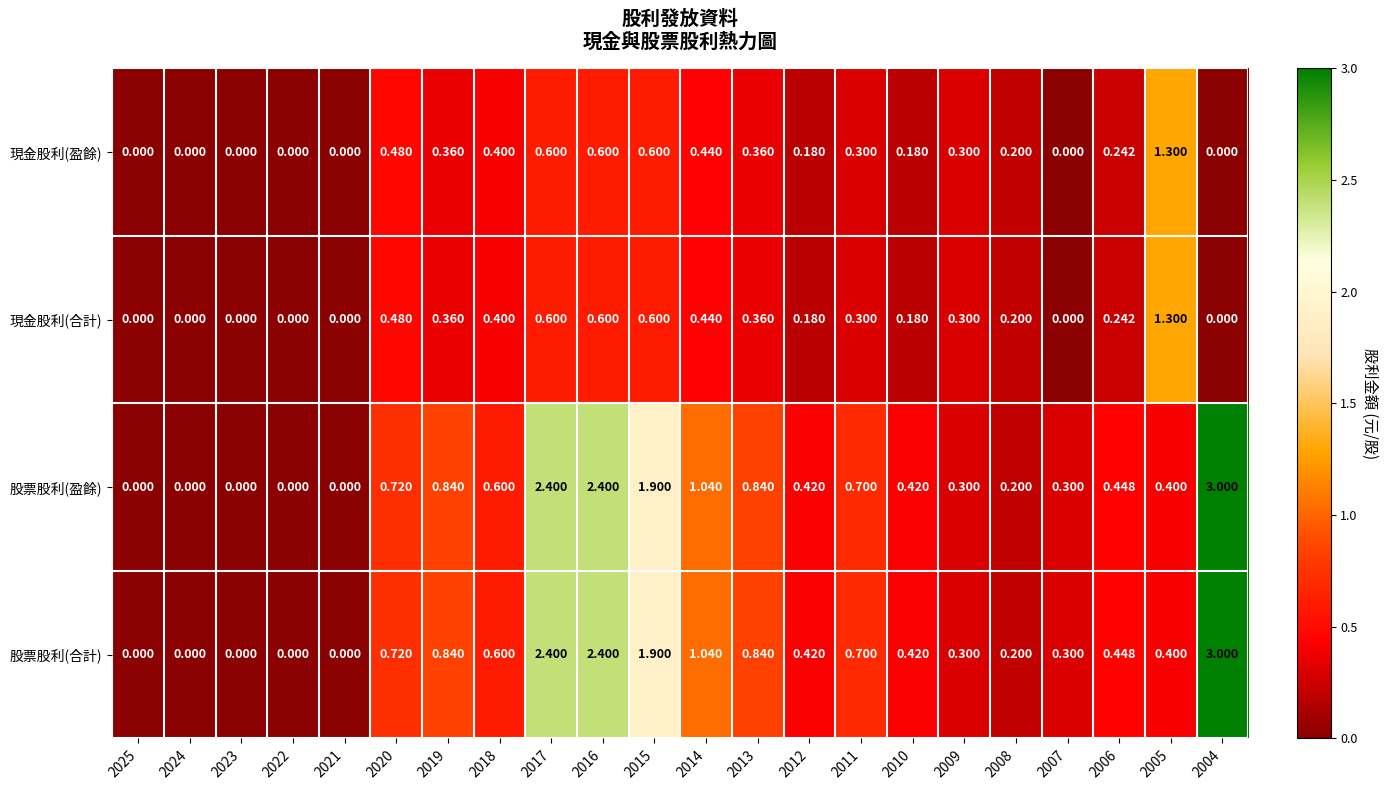

Is the value of 股票股利(合計) at 2015 greater than the value of 現金股利(盈餘) at 2022?

Yes